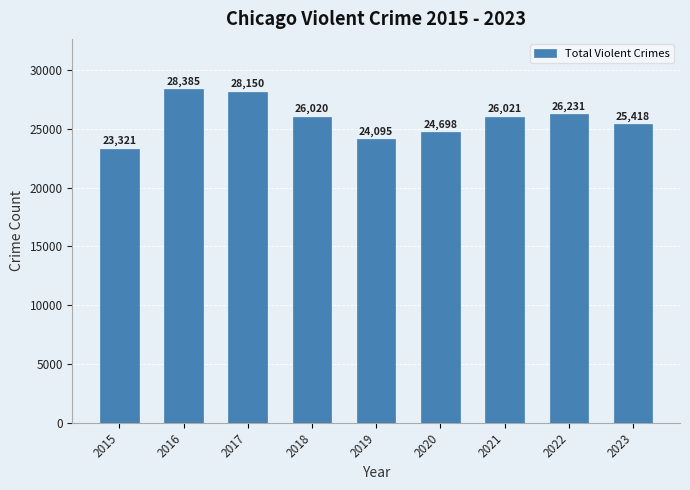

Reading right to left, list all the values displayed in this chart.

25418	26231	26021	24698	24095	26020	28150	28385	23321